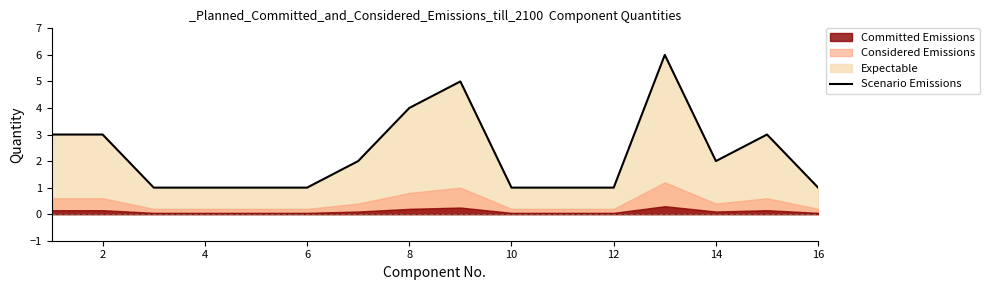

The chart shows a value of 1 at 2. True or false?

False